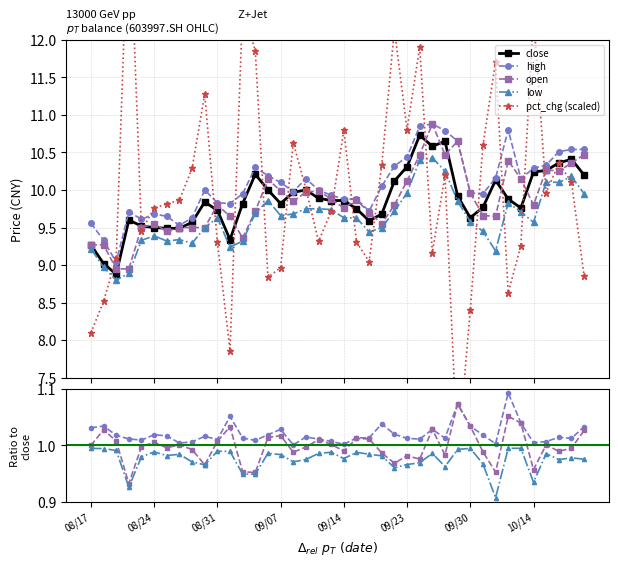

What is the highest value of the high series?

10.9